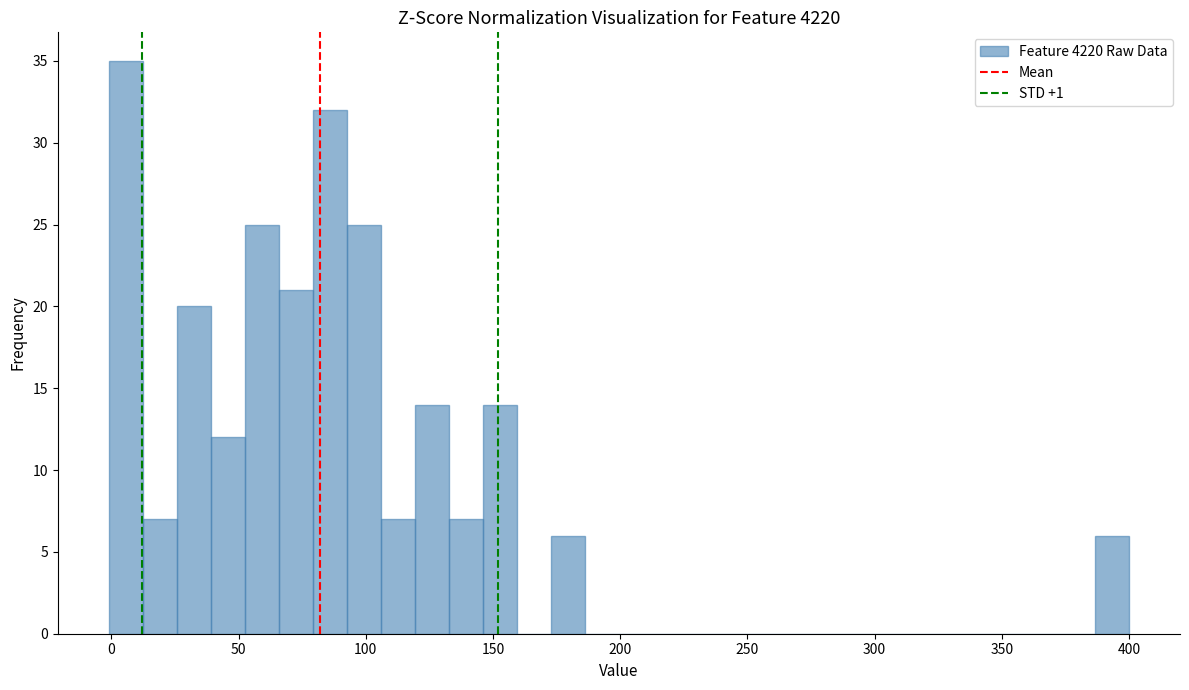

Around what value on the x-axis is the tallest bar? Give the approximate position of its centre, as read against the axis.

5